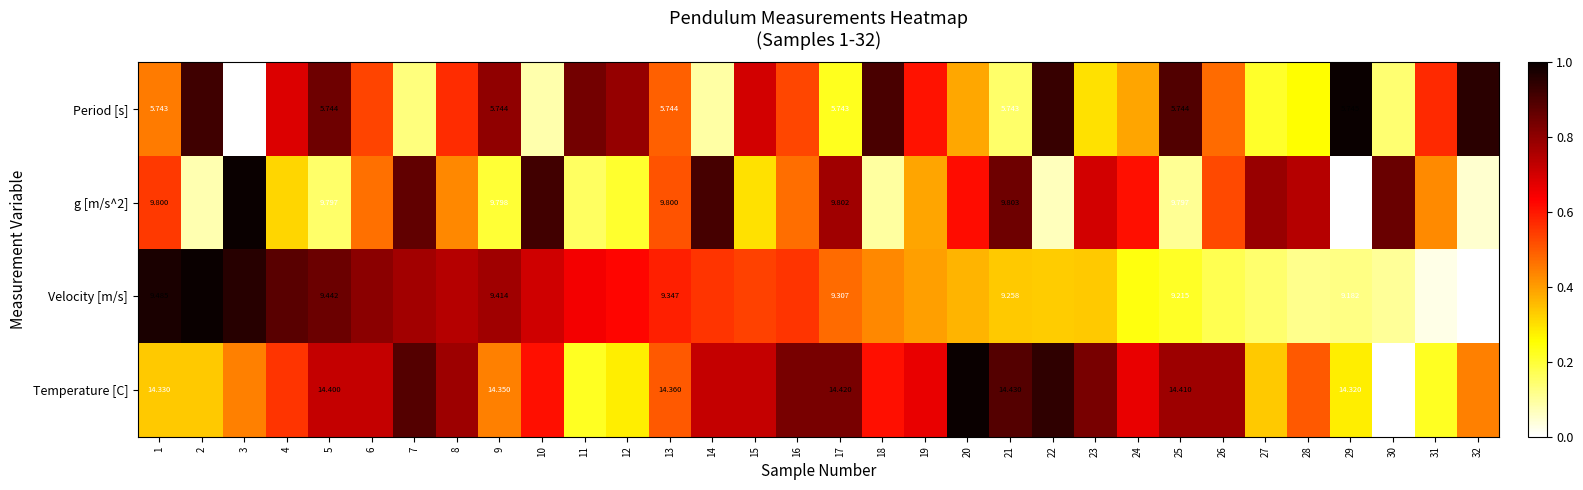

Rank the series at 23 from lowest to highest value.

Period [s], Velocity [m/s], g [m/s^2], Temperature [C]